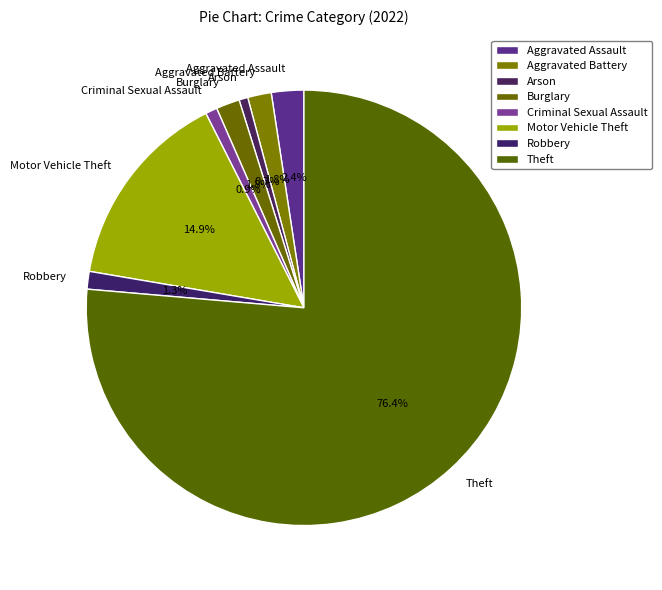

Is the sum of Aggravated Battery and Motor Vehicle Theft greater than half?

No